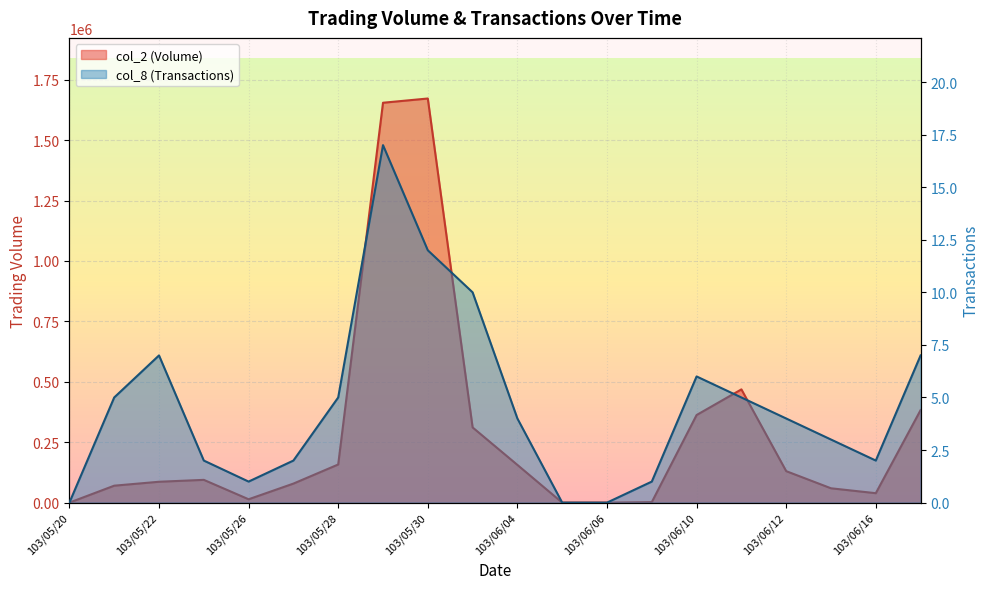

What is the difference between the col_2 (Volume) values at 103/05/26 and 103/06/13?

45440